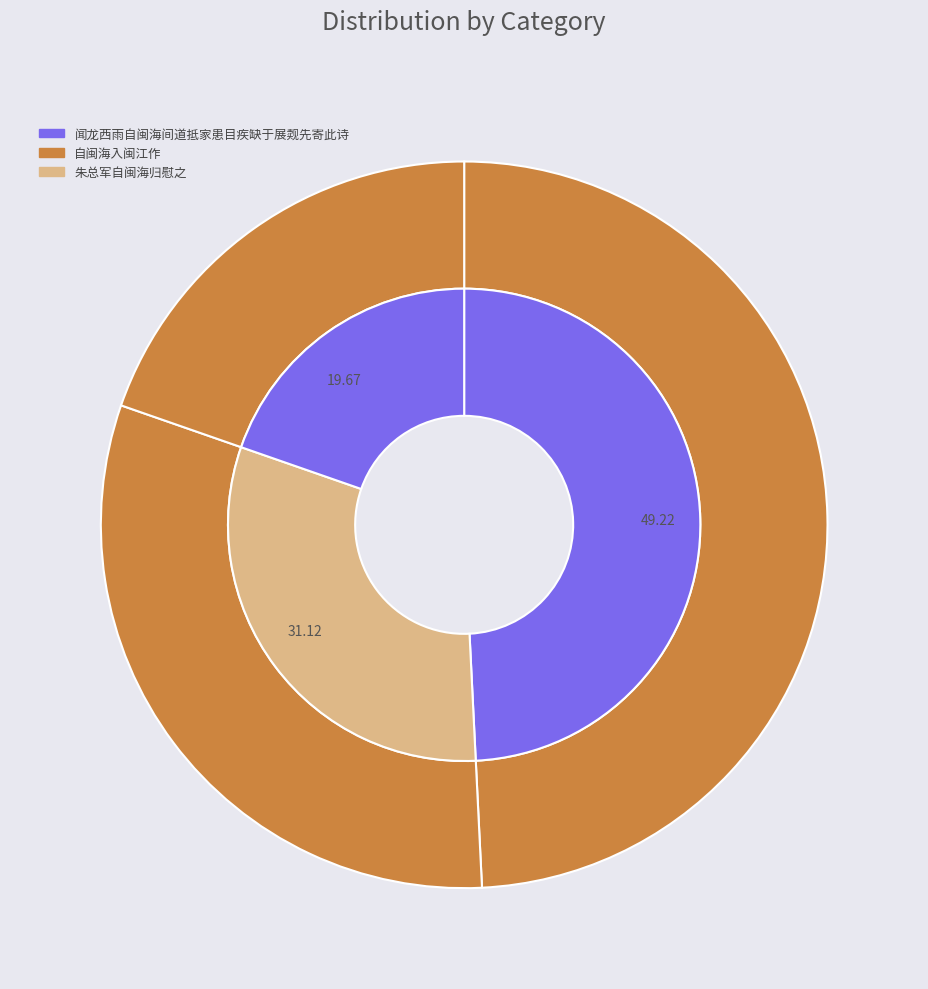

To the nearest percent, what is the average slice percentage?

33%